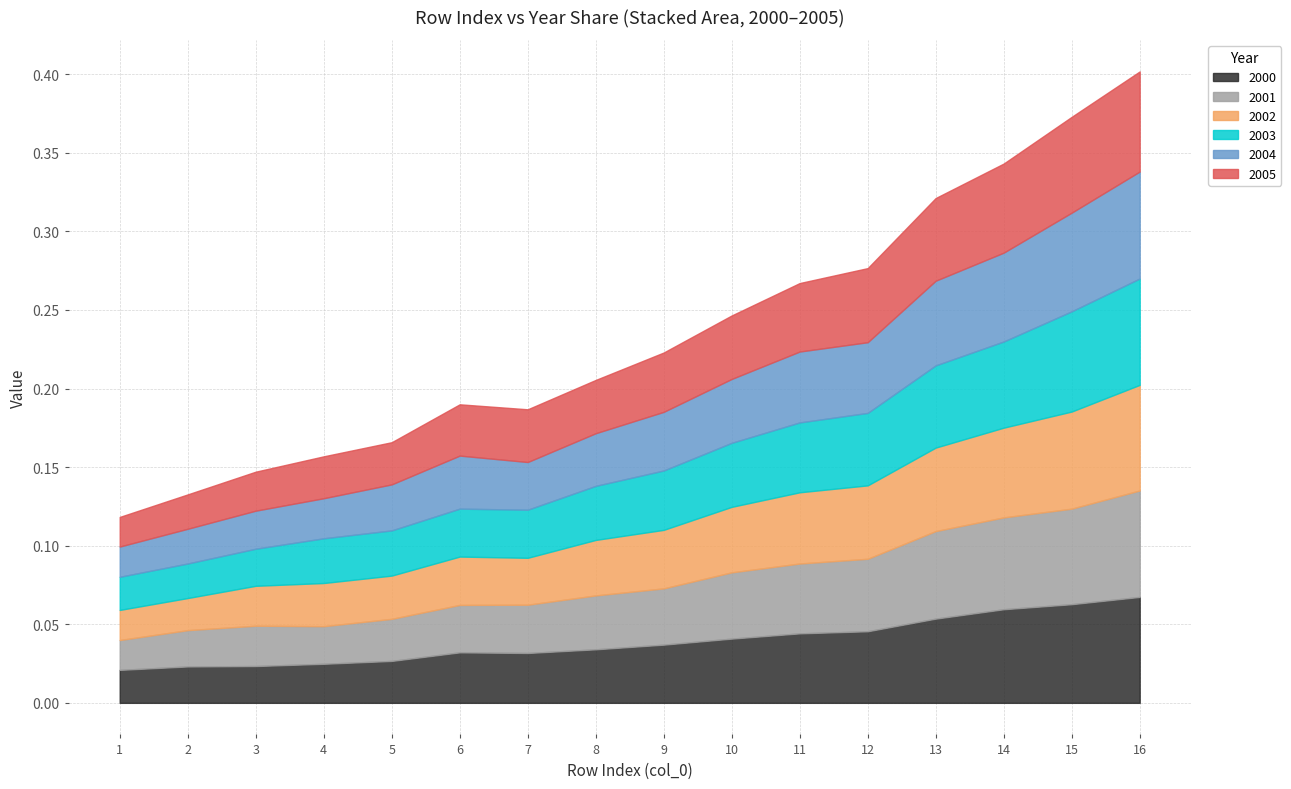

The value of 2002 at 6 is 0.0. True or false?

True